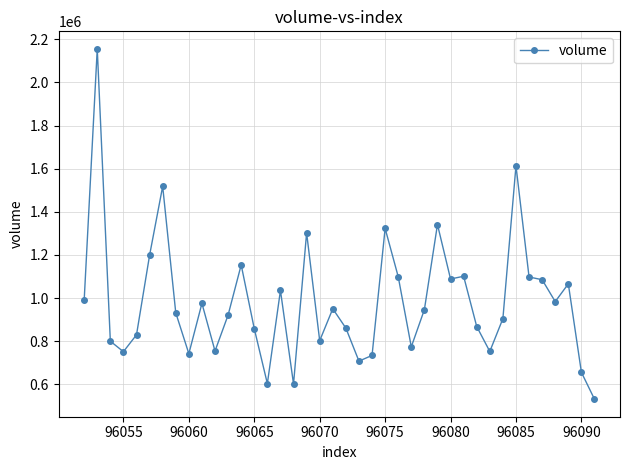

What is the average value?

984877